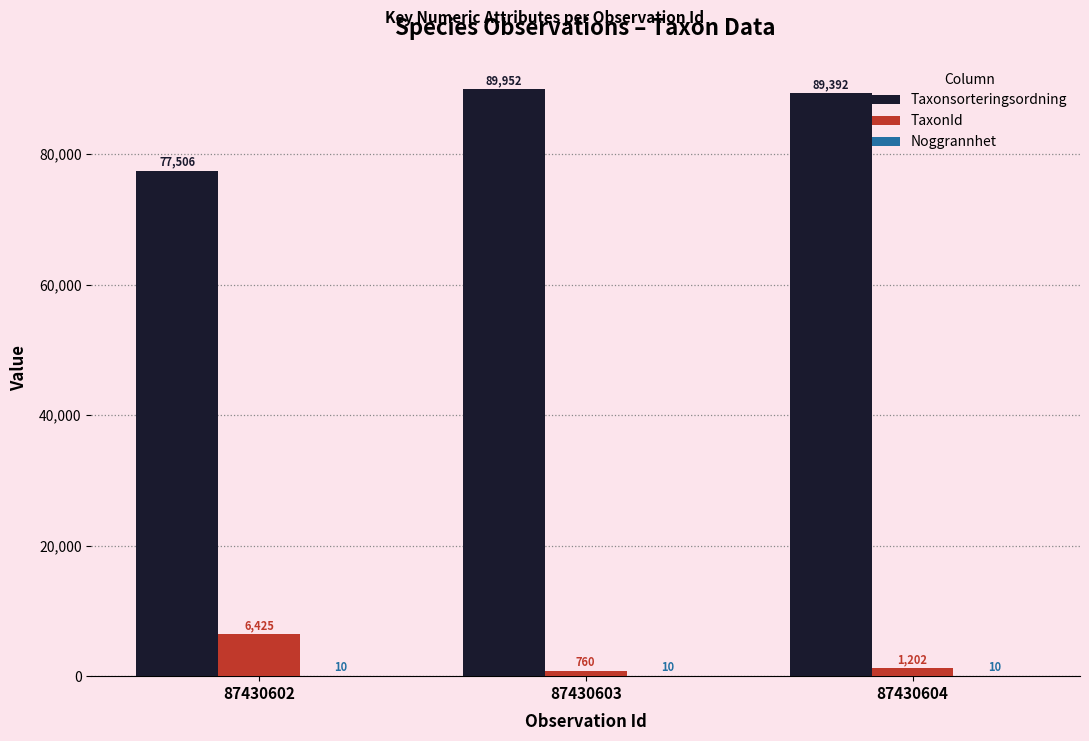

What is the sum of the Taxonsorteringsordning values at 87430604 and 87430603?

179344